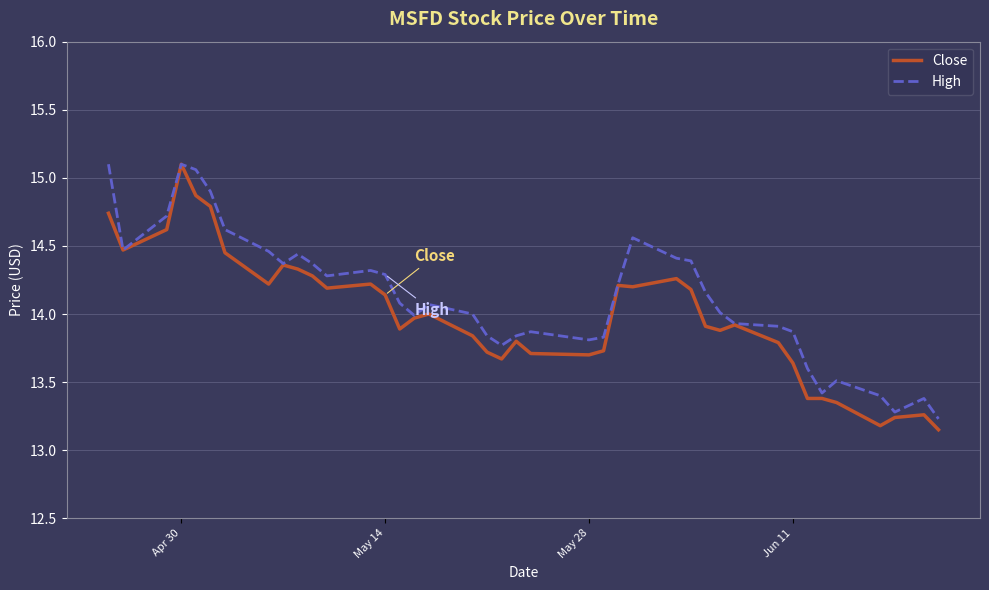

What are all the series names shown in the legend?

Close, High